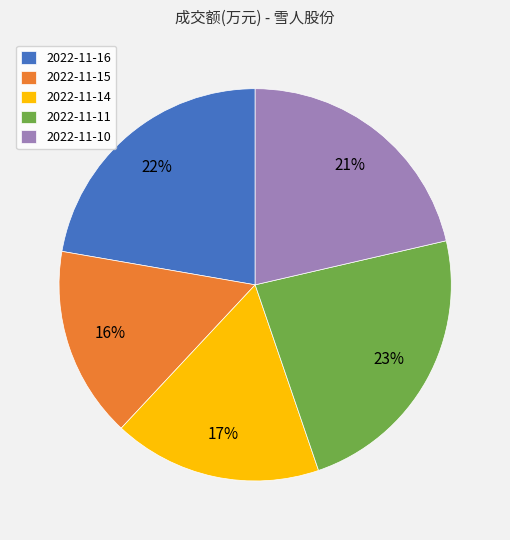

Rank the categories by value from lowest to highest.

2022-11-15, 2022-11-14, 2022-11-10, 2022-11-16, 2022-11-11